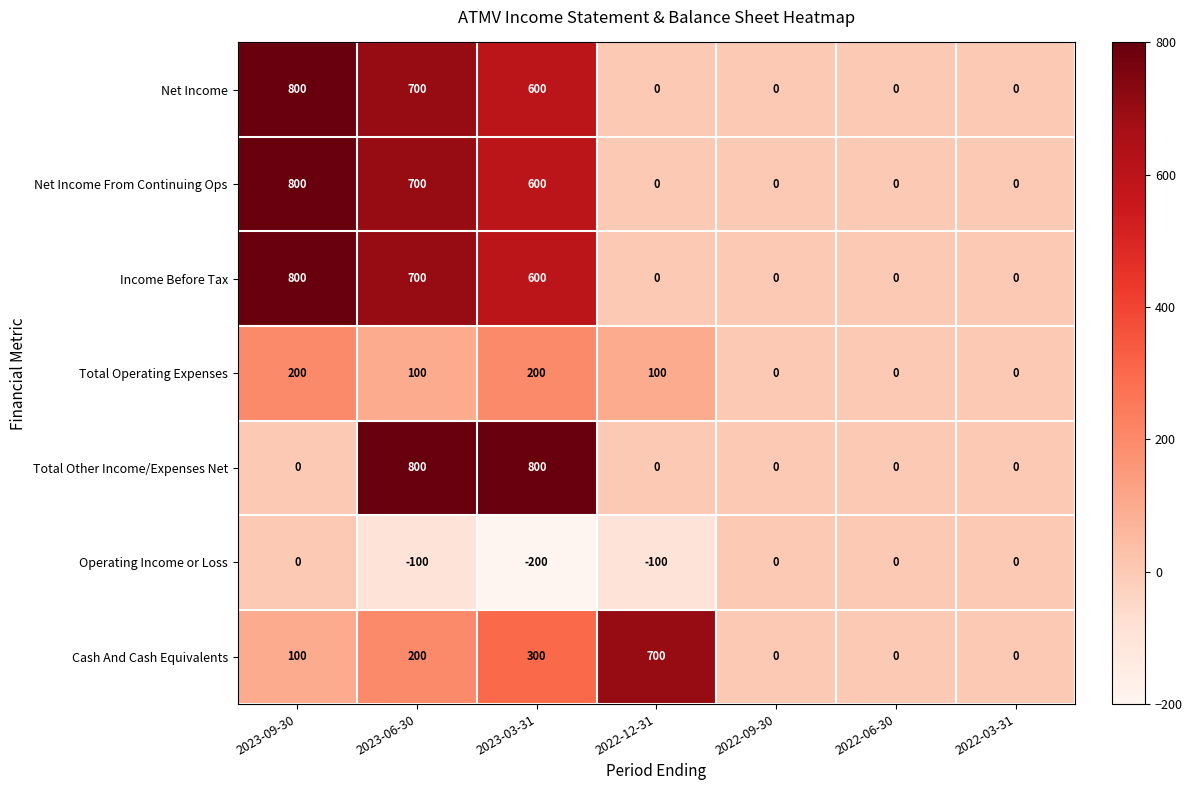

What is the average value of the Net Income From Continuing Ops series?

300